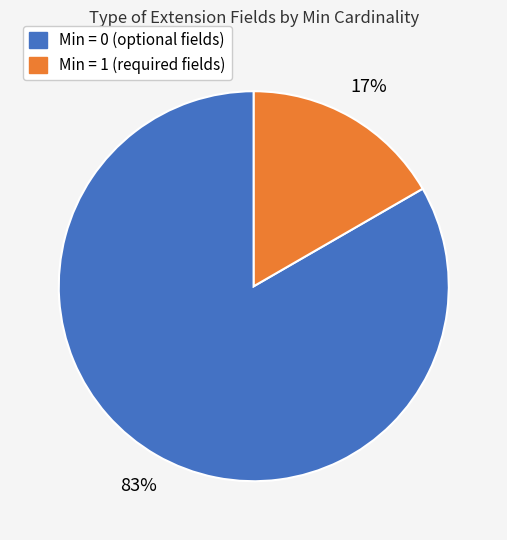

To the nearest percent, what is the average slice percentage?

50%